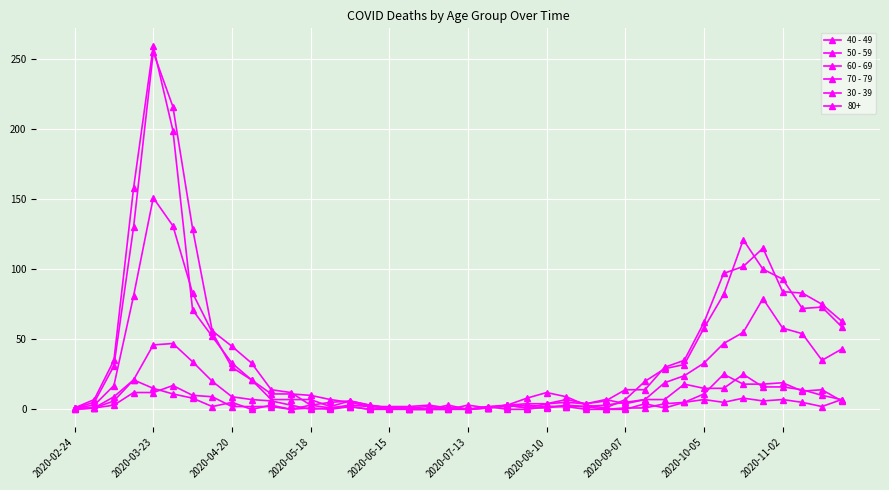

True or false: 60 - 69 has more than 0 interior local peaks.

True